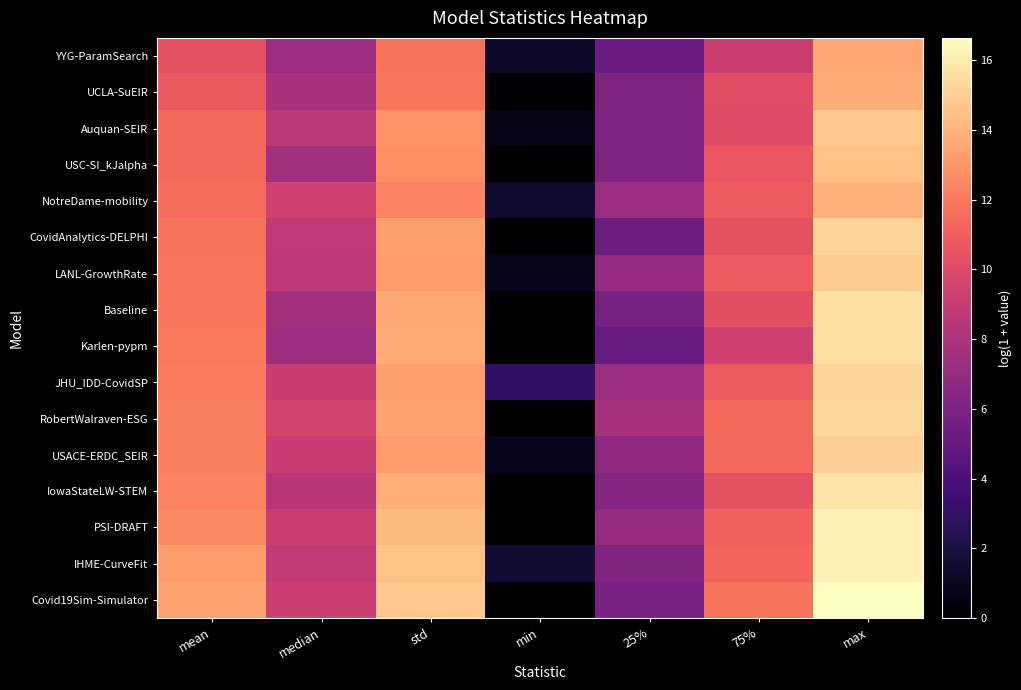

Rank the series at 75% from highest to lowest value.

Covid19Sim-Simulator, USACE-ERDC_SEIR, RobertWalraven-ESG, IHME-CurveFit, PSI-DRAFT, LANL-GrowthRate, JHU_IDD-CovidSP, NotreDame-mobility, USC-SI_kJalpha, CovidAnalytics-DELPHI, IowaStateLW-STEM, Baseline, UCLA-SuEIR, Auquan-SEIR, Karlen-pypm, YYG-ParamSearch